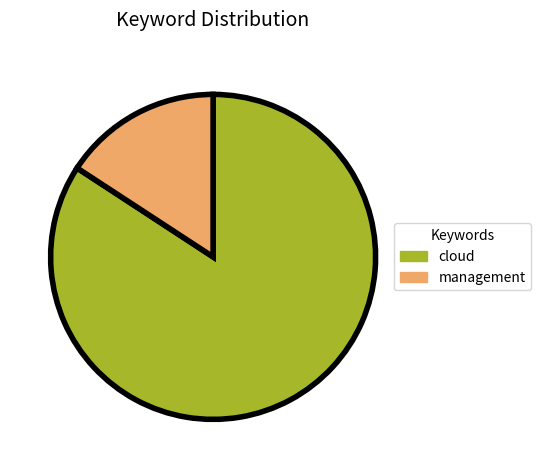

Which has a higher value, cloud or management?

cloud